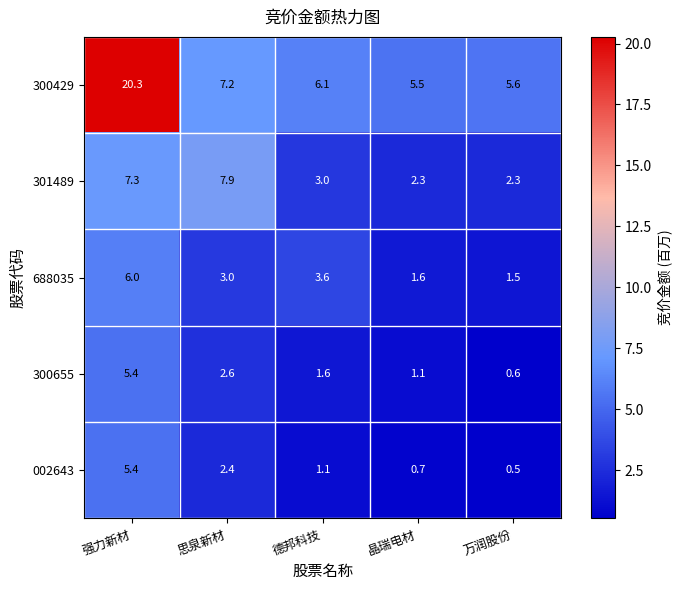

At which category does the chart reach its peak across all series?

强力新材